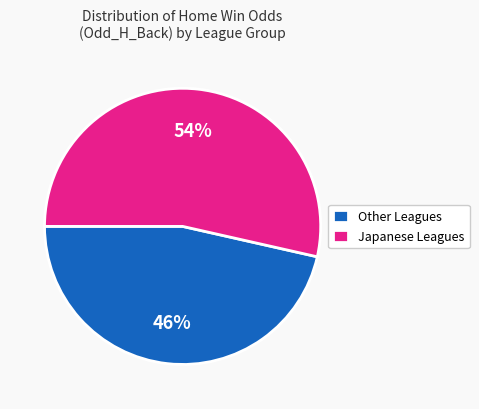

Which category has the biggest portion of the pie?

Japanese Leagues